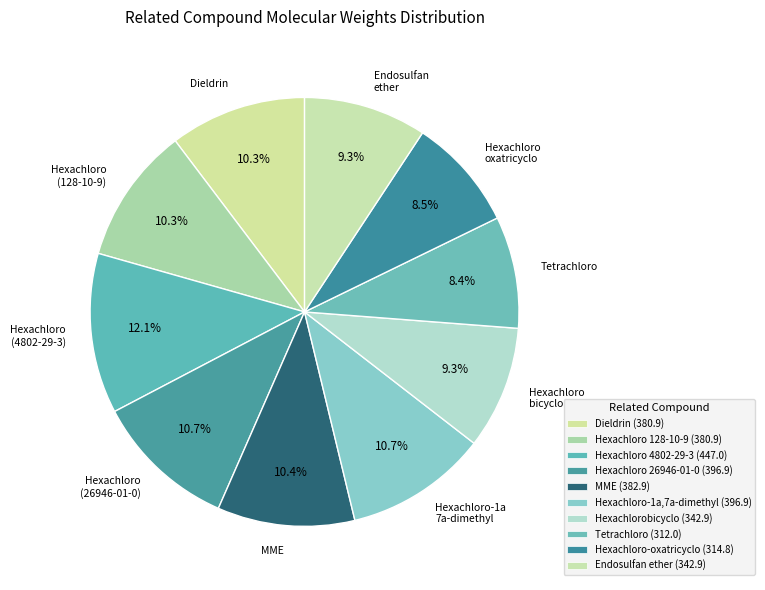

Combined, do Hexachloro (26946-01-0) and Dieldrin account for over 50%?

No